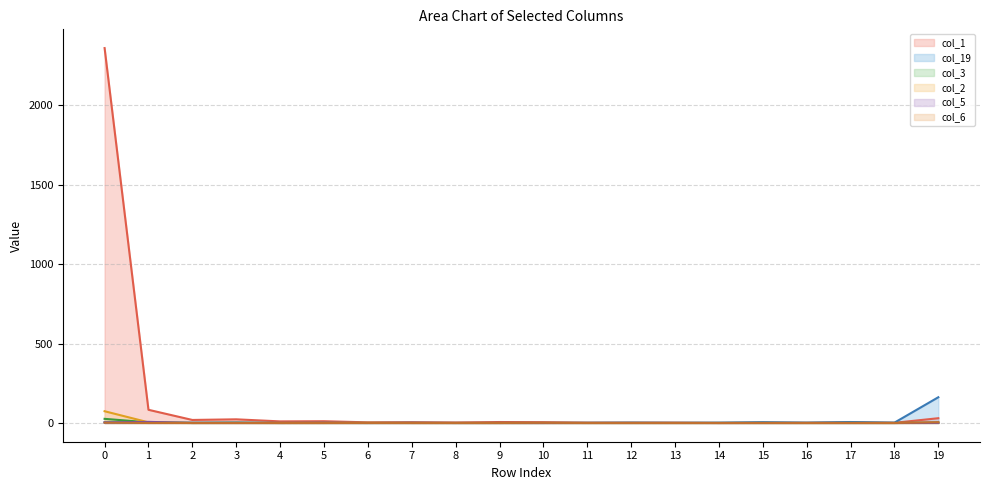

What is the greatest value displayed?

2361